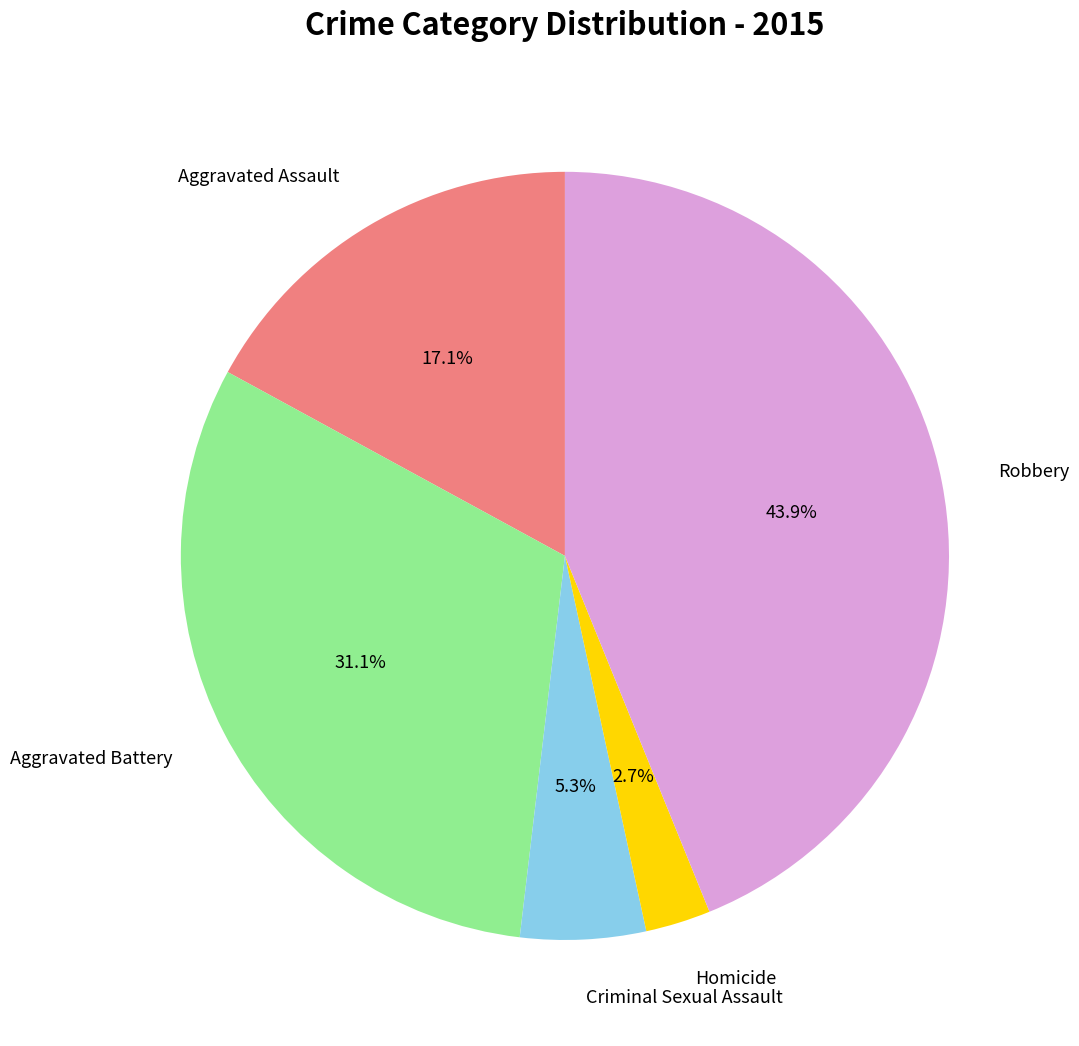

To the nearest percent, what is the difference between the largest and smallest slice percentages?

41%